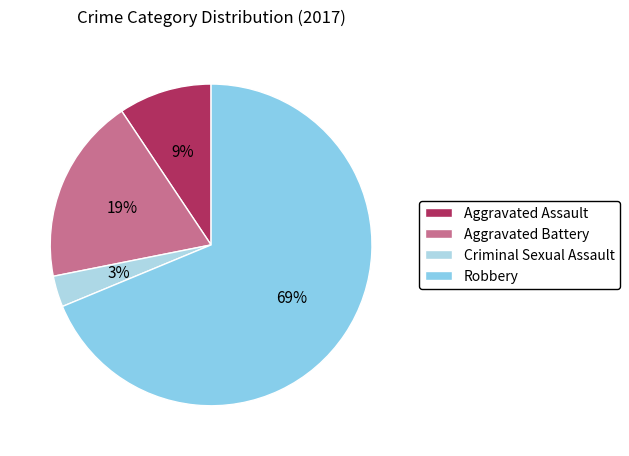

Count the number of slices in the pie.

4